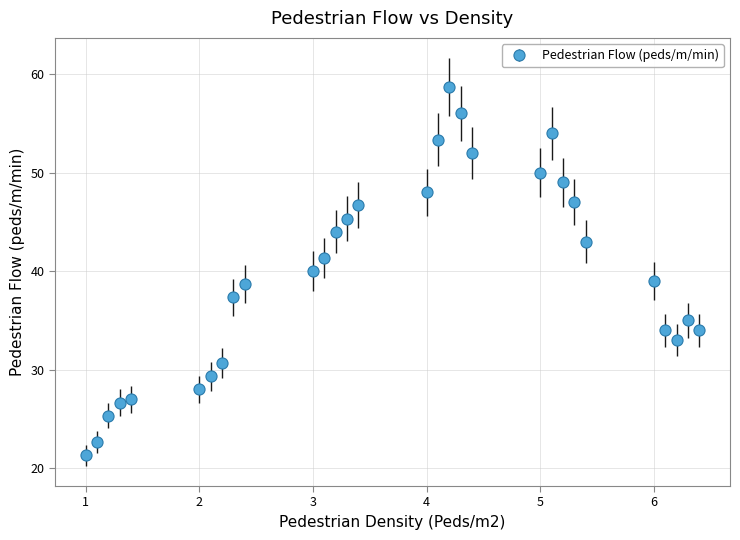

What is the value of the 26th point from the left?

39.0